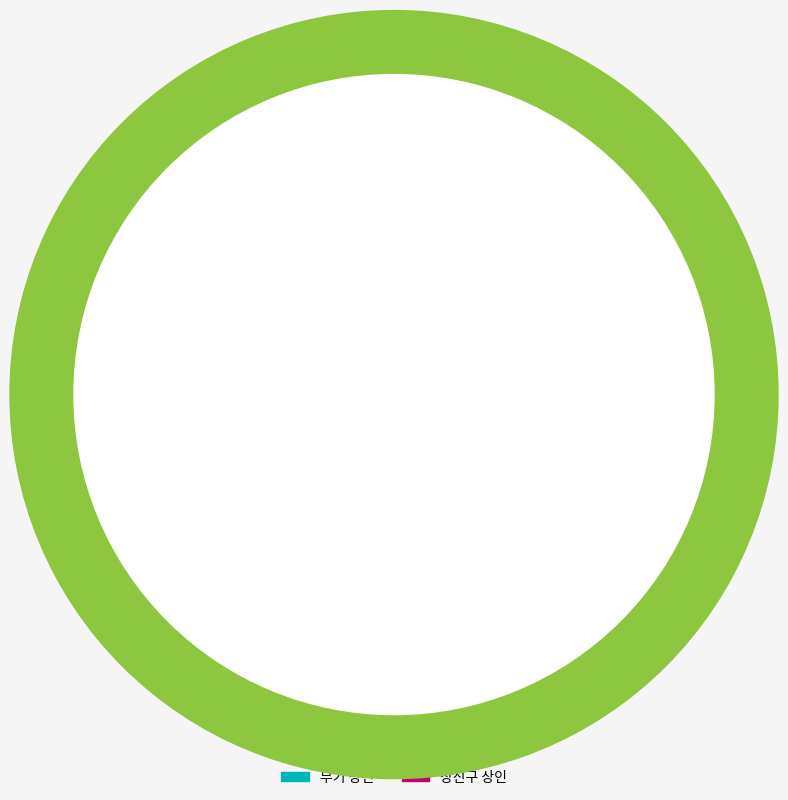

Approximately how many times larger is the value at 잡화 상인 compared to 장신구 상인?

1.0